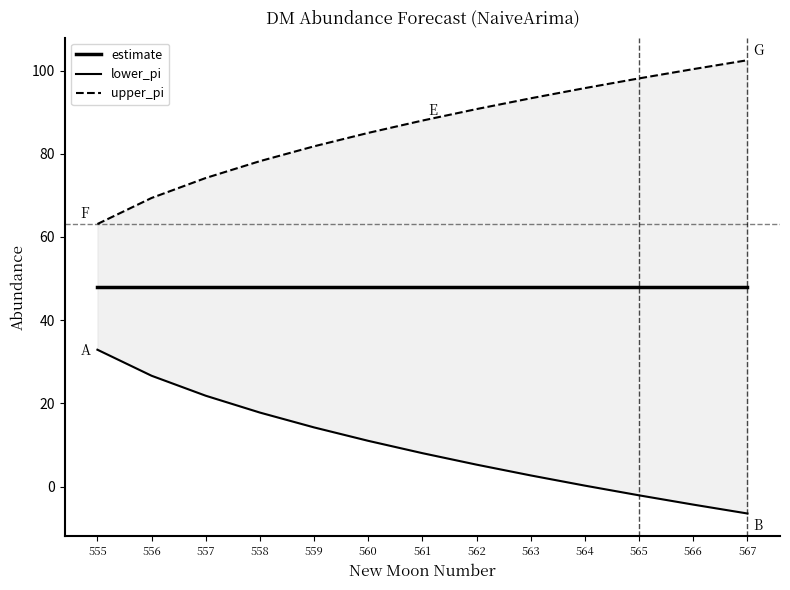

Is it true that lower_pi equals 3.5 at 563?

False